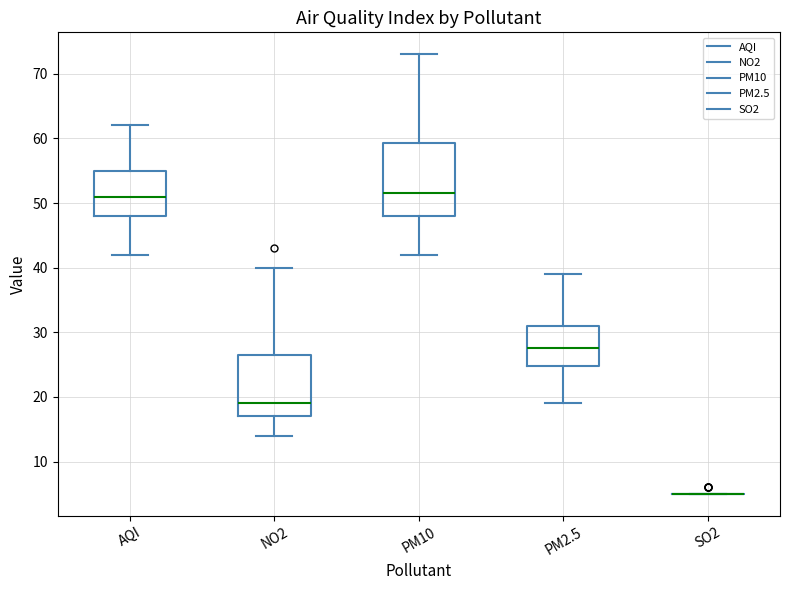

Reading left to right, transcribe this box plot: for each box, give where its median line is, the range the box spans, and where its two whiskers end, as read against the y-axis. The values are not printed on the chart, so give them approximately, as read against the axis.

AQI: median 51, box 48 to 55, whiskers 42 to 62
NO2: median 19, box 17 to 27, whiskers 14 to 40
PM10: median 52, box 48 to 59, whiskers 42 to 73
PM2.5: median 28, box 25 to 31, whiskers 19 to 39
SO2: box collapsed to a line at 5, whiskers 5 to 5